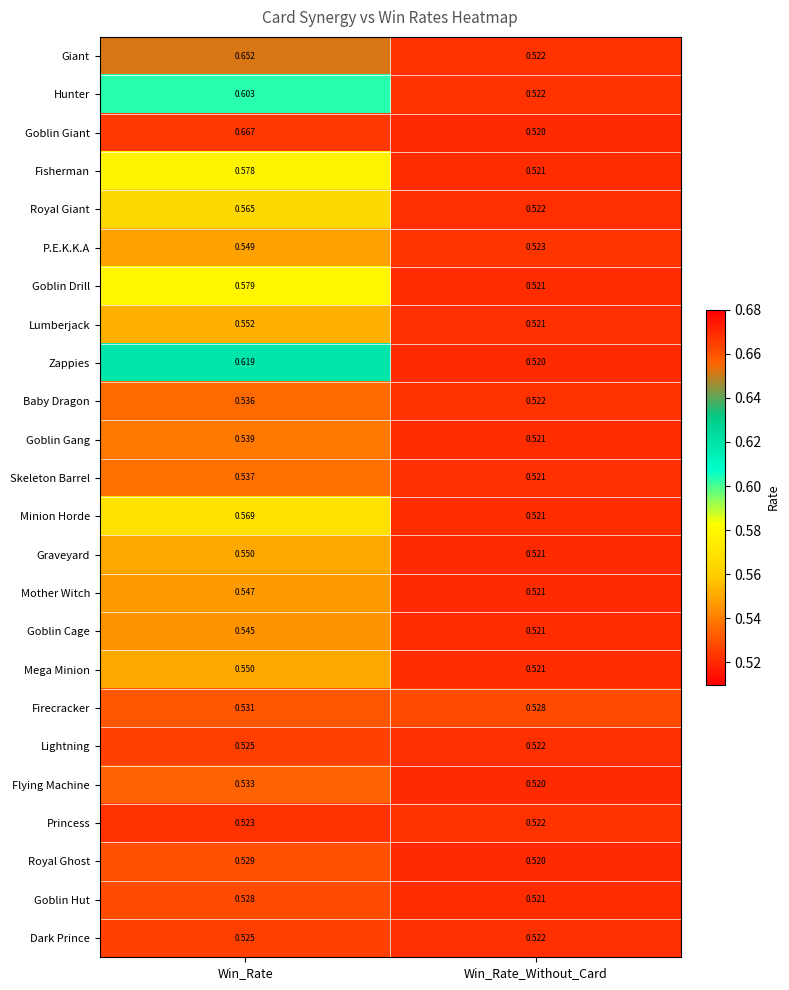

Which series changed the most between Win_Rate and Win_Rate_Without_Card?

Goblin Giant